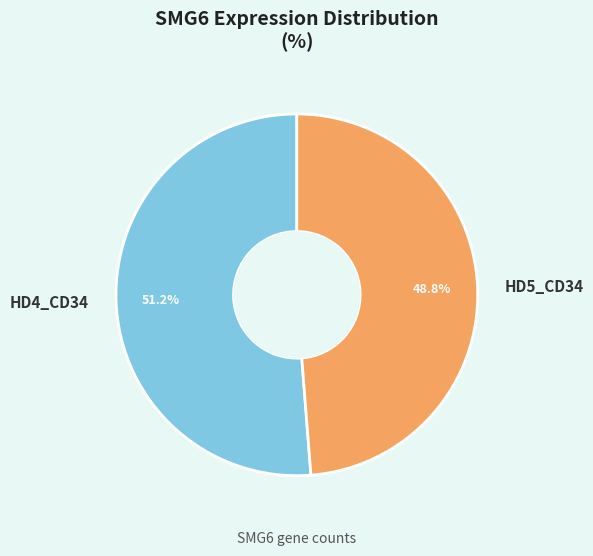

What is the ratio of the value at HD5_CD34 to the value at HD4_CD34?

1.0